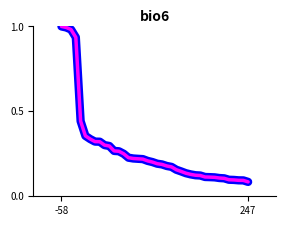

Does the chart have visible grid lines?

No